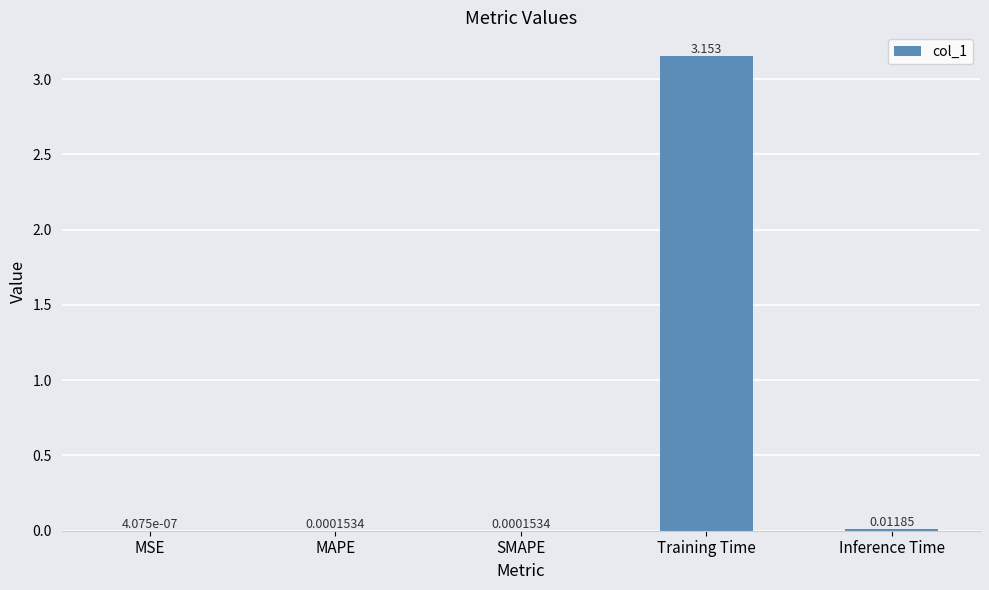

Which has a higher value, MAPE or Inference Time?

Inference Time